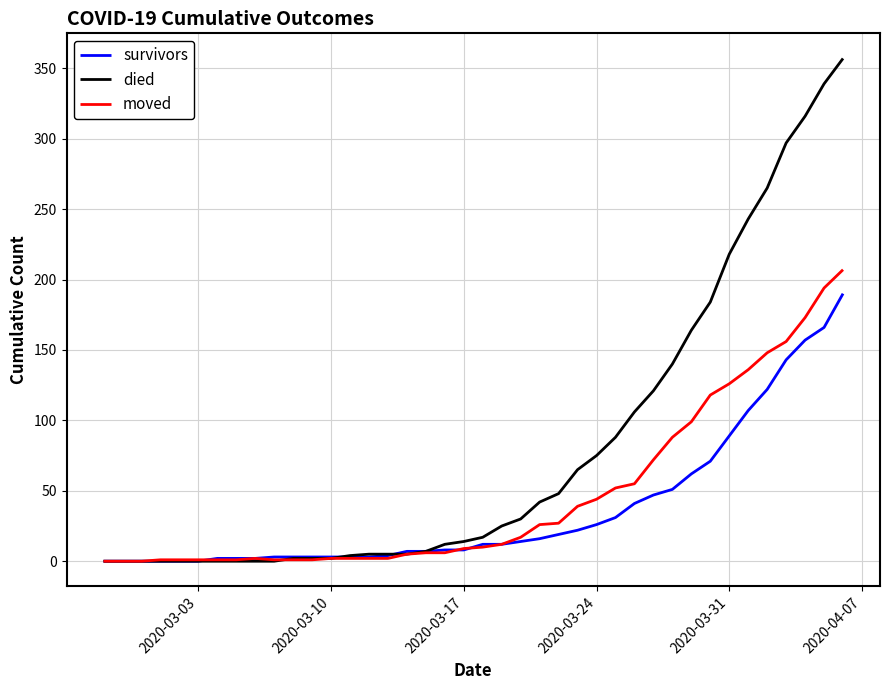

Rank the series by their average value, from lowest to highest.

survivors, moved, died